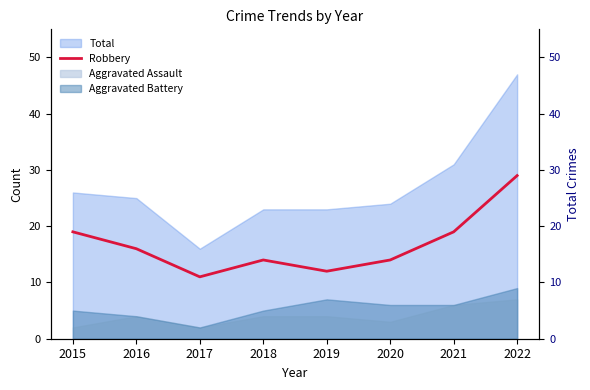

How many lines are shown in the chart?

1